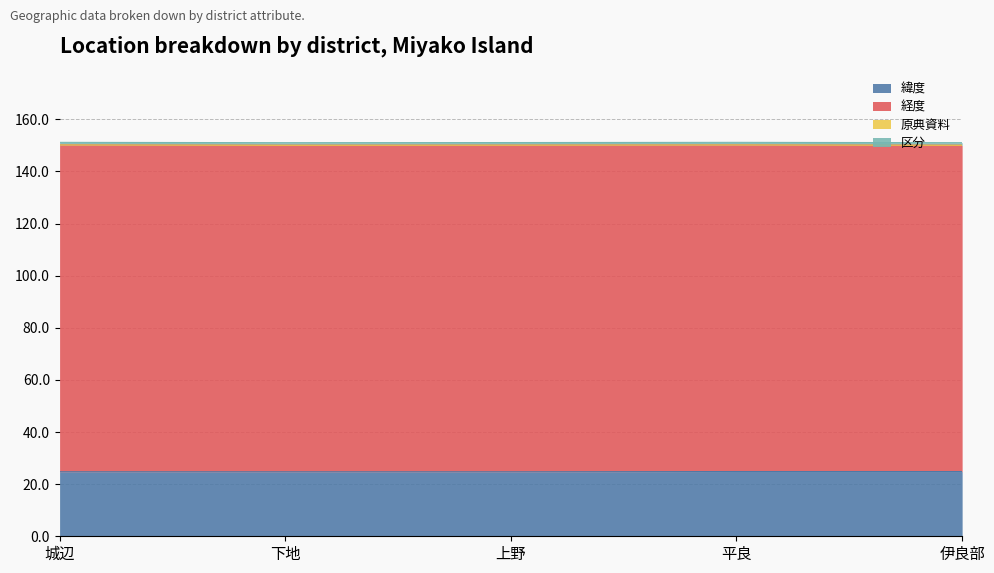

Reading left to right, transcribe all the data shown in this chart.

緯度: 城辺=24.8	下地=24.7	上野=24.7	平良=24.8	伊良部=24.8
経度: 城辺=125.4	下地=125.3	上野=125.3	平良=125.3	伊良部=125.2
原典資料: 城辺=0.0	下地=0.0	上野=0.0	平良=0.0	伊良部=0.0
区分: 城辺=1.0	下地=1.0	上野=1.0	平良=1.0	伊良部=1.0